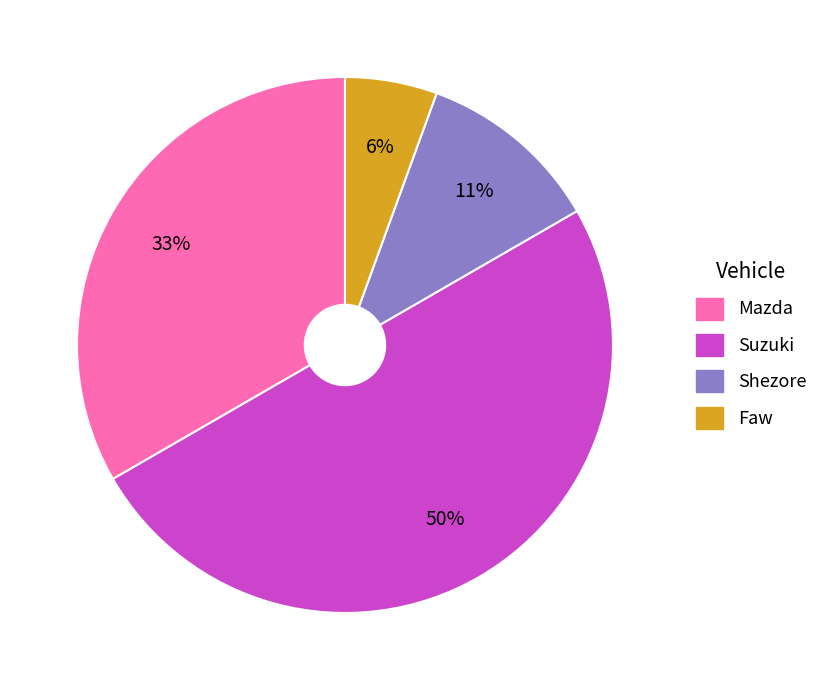

Does Mazda represent more than half of the total?

No